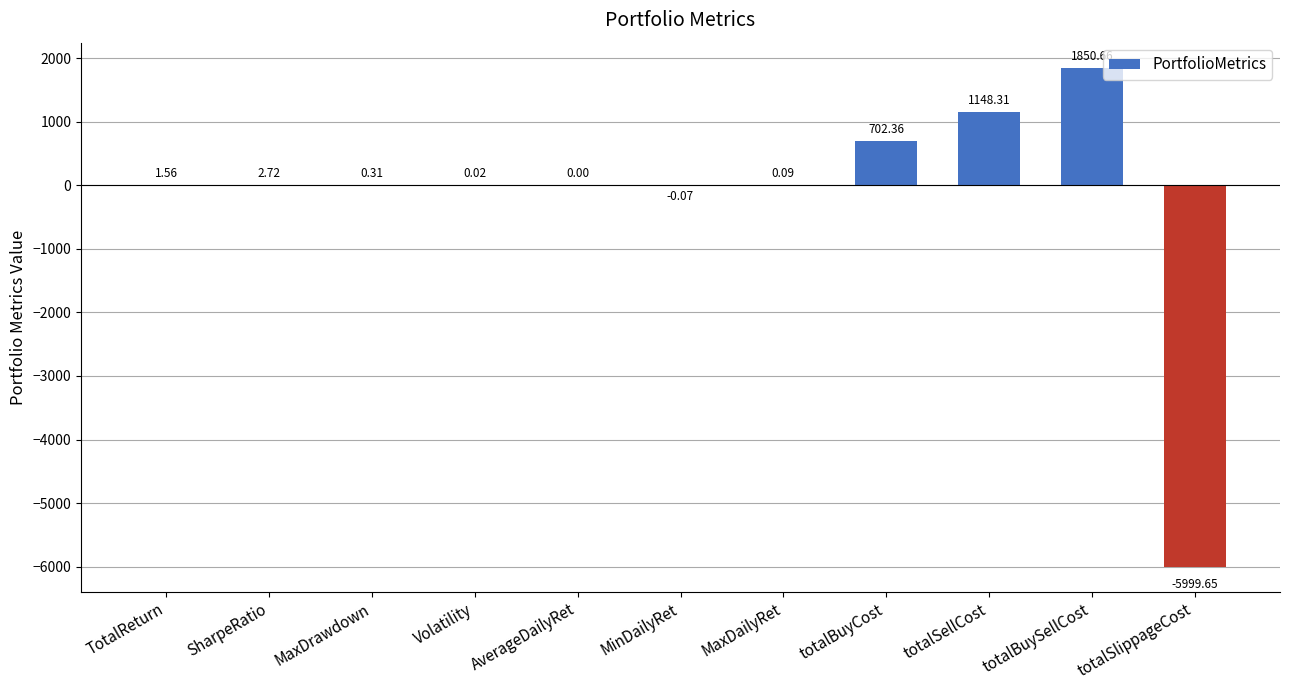

Which label corresponds to the largest value in the chart?

totalBuySellCost